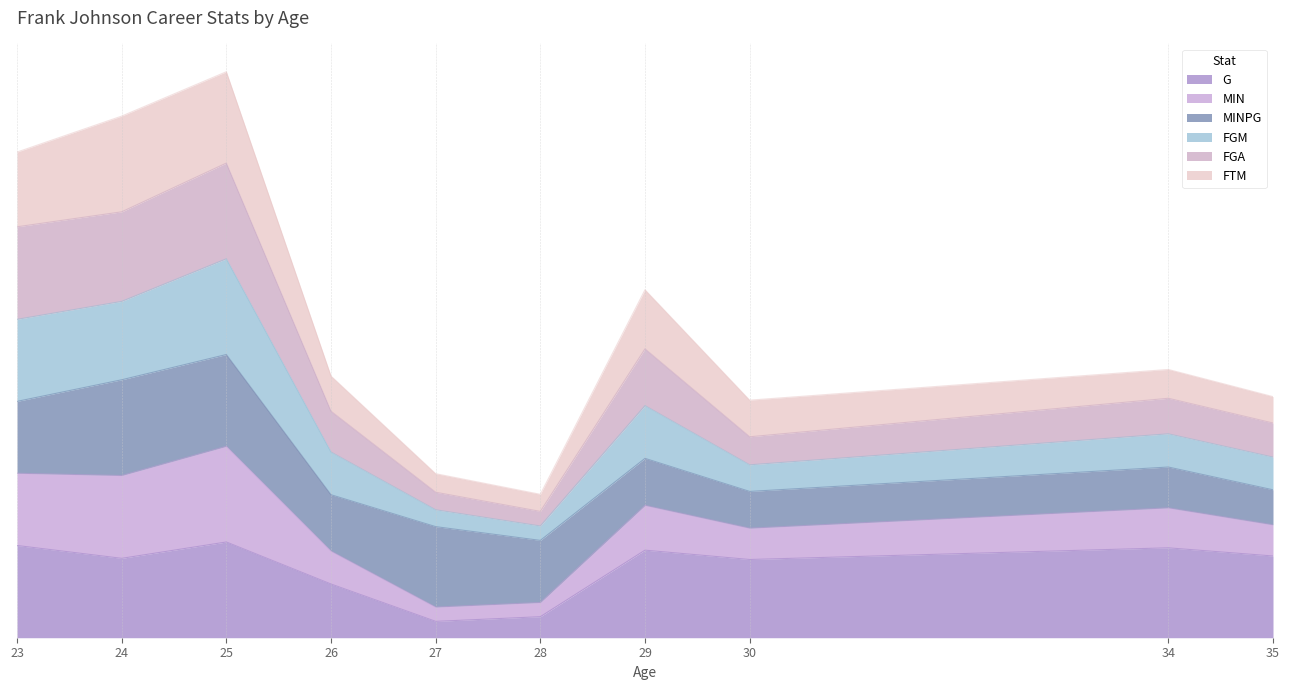

Between 35 and 24, which is larger?

35